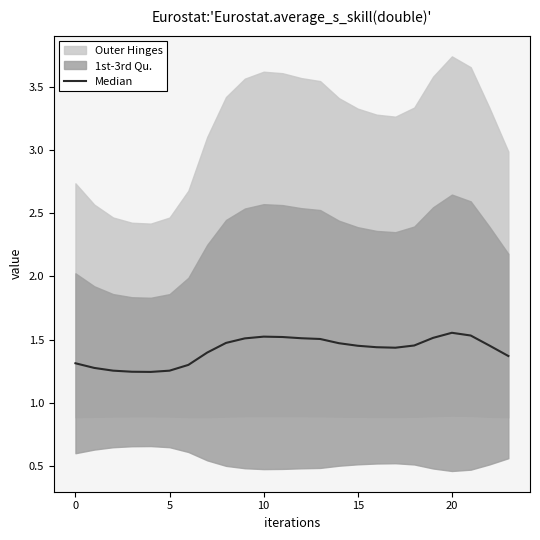

How many lines are shown in the chart?

1